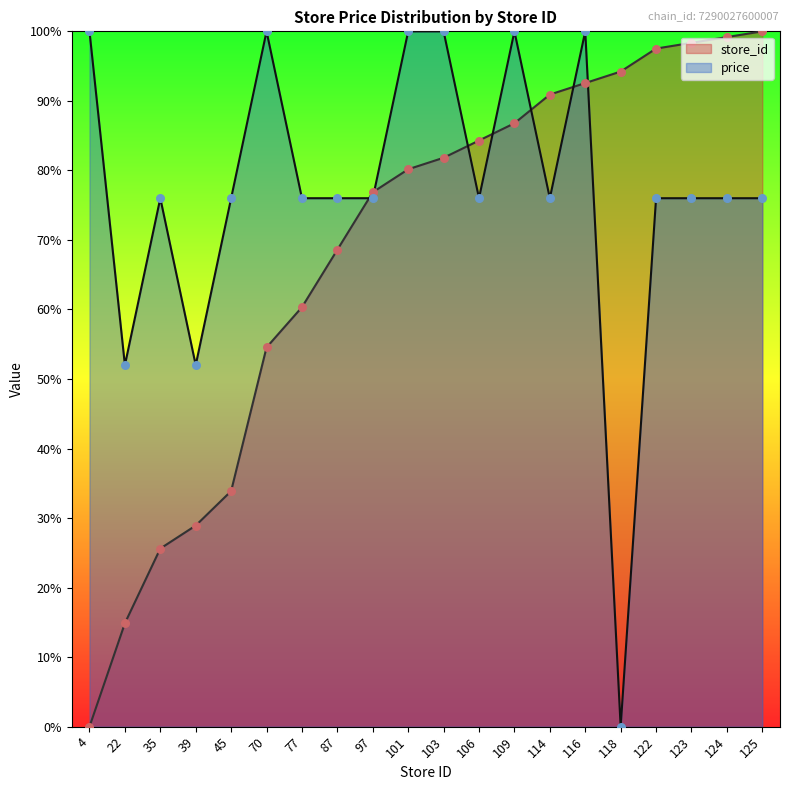

Which series has the largest total across all categories?

price